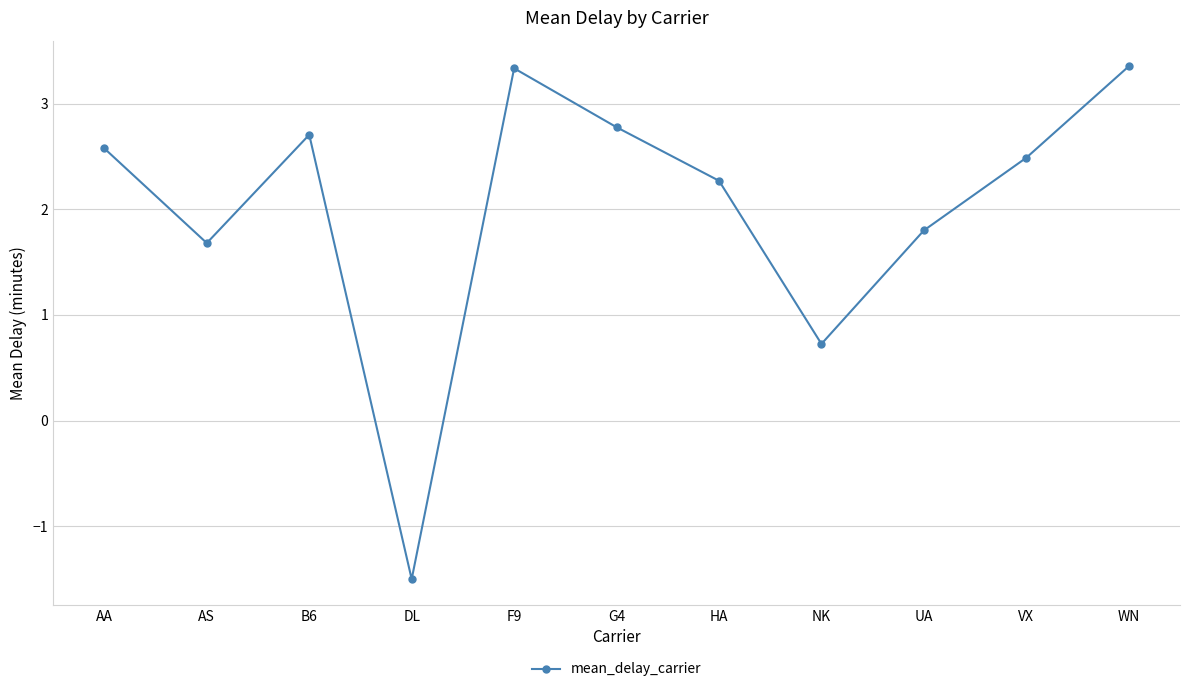

Which label corresponds to the smallest value in the chart?

DL